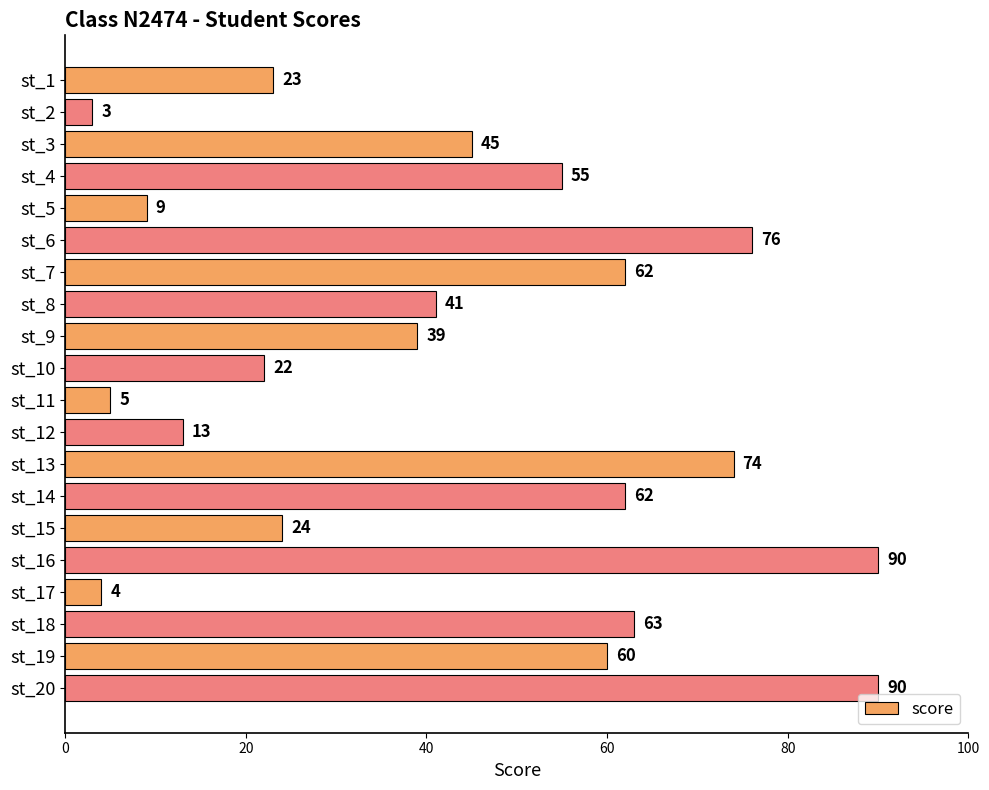

What is the difference between the maximum and minimum values?

87